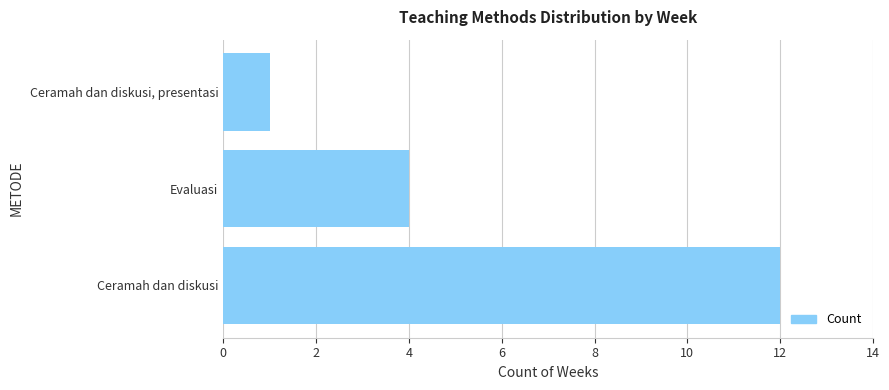

List the labels in order of value, largest first.

Ceramah dan diskusi, Evaluasi, Ceramah dan diskusi, presentasi